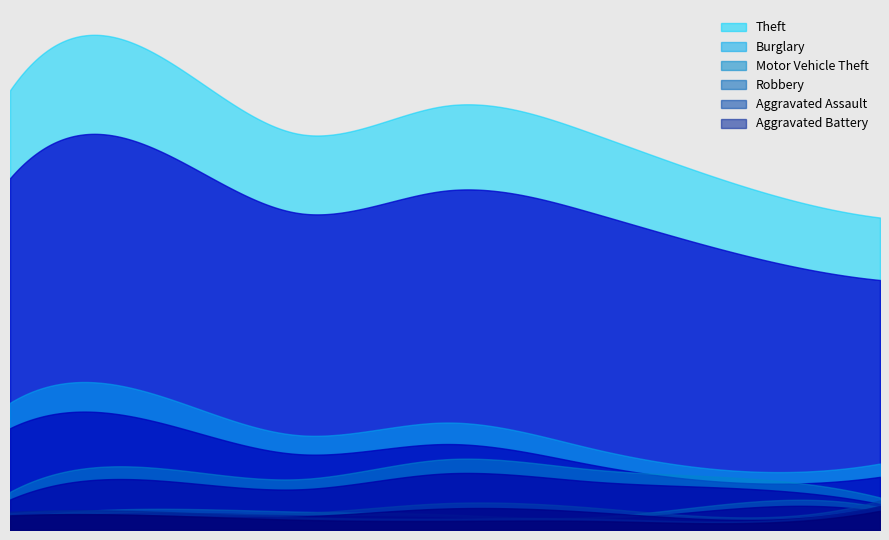

What is the approximate value of Aggravated Battery at 2021, to the nearest 5?

15